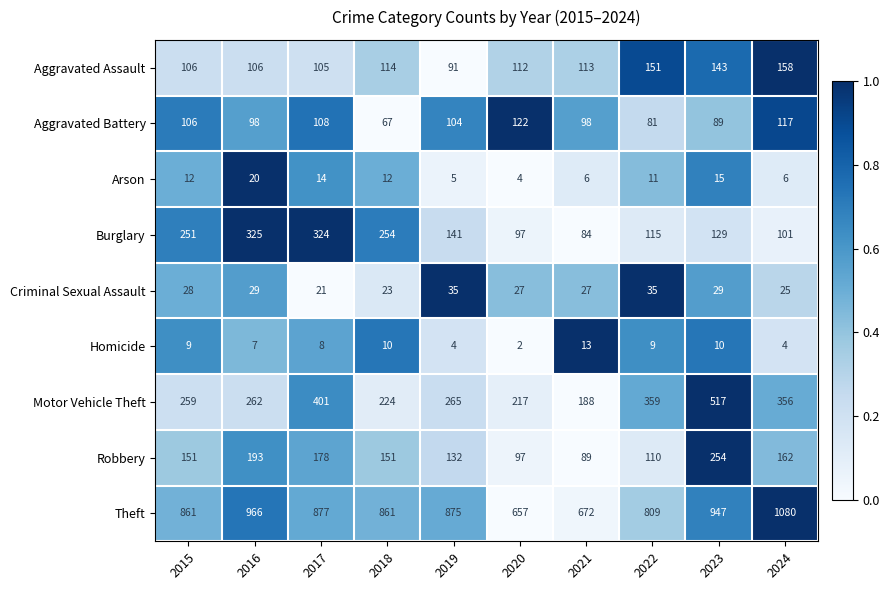

Where is Robbery nearest to the value 171?

2017